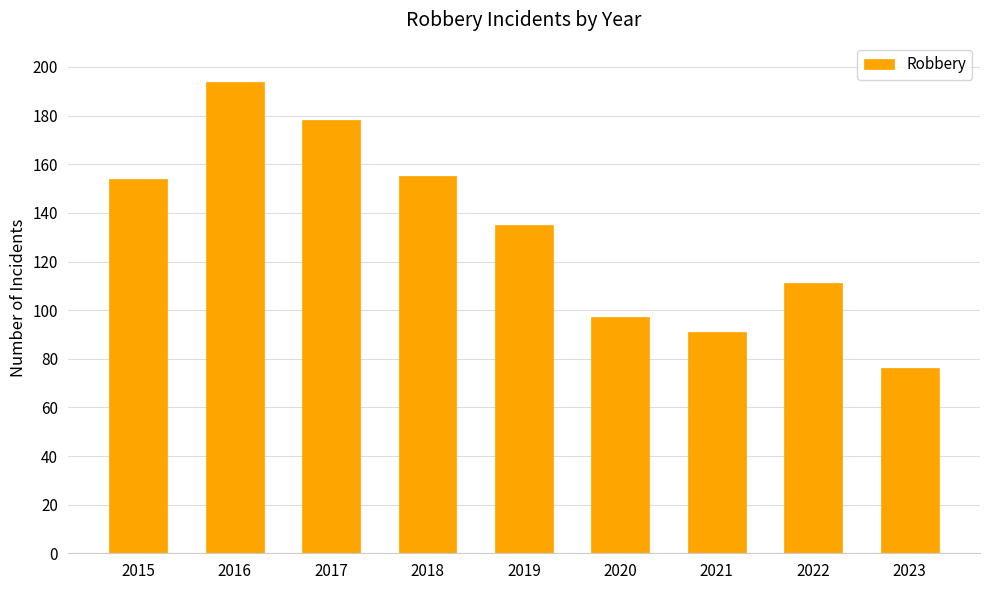

At which label is the value closest to 135?

2019